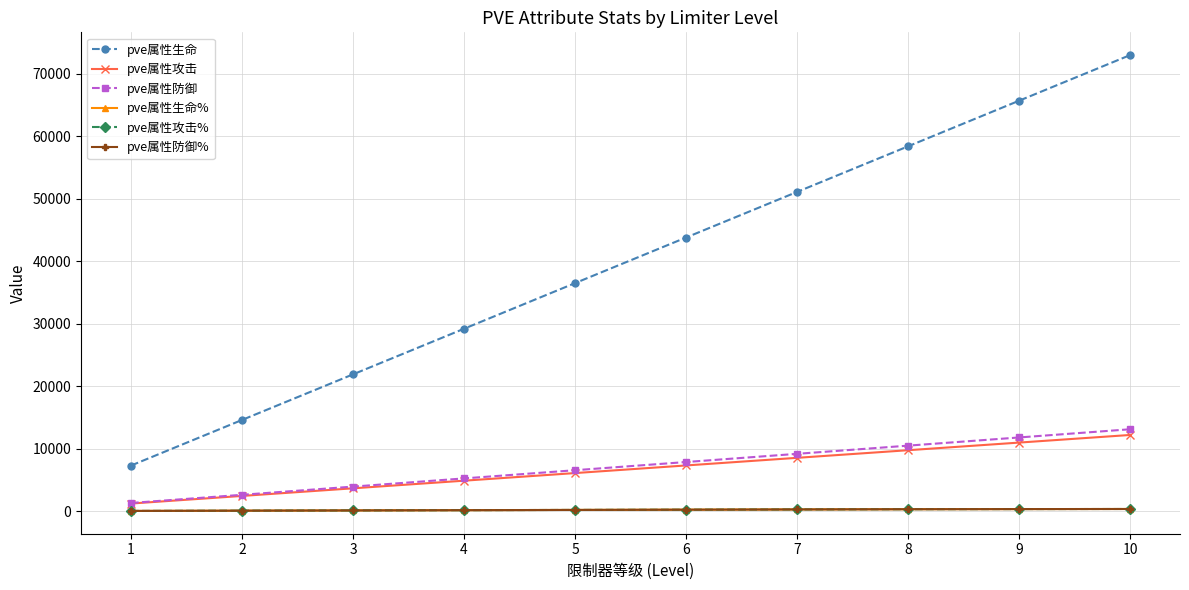

At which label does pve属性防御% first exceed 239?

7